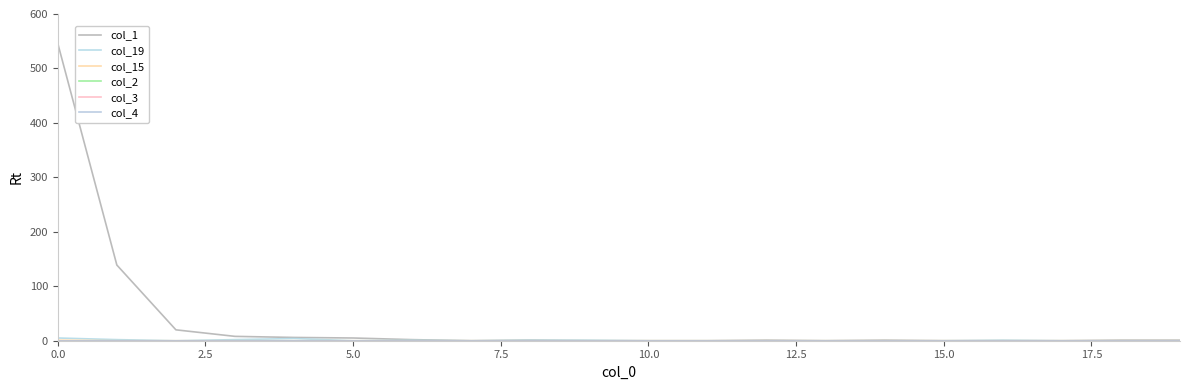

What is the difference between the maximum and minimum values in the col_15 series?

1